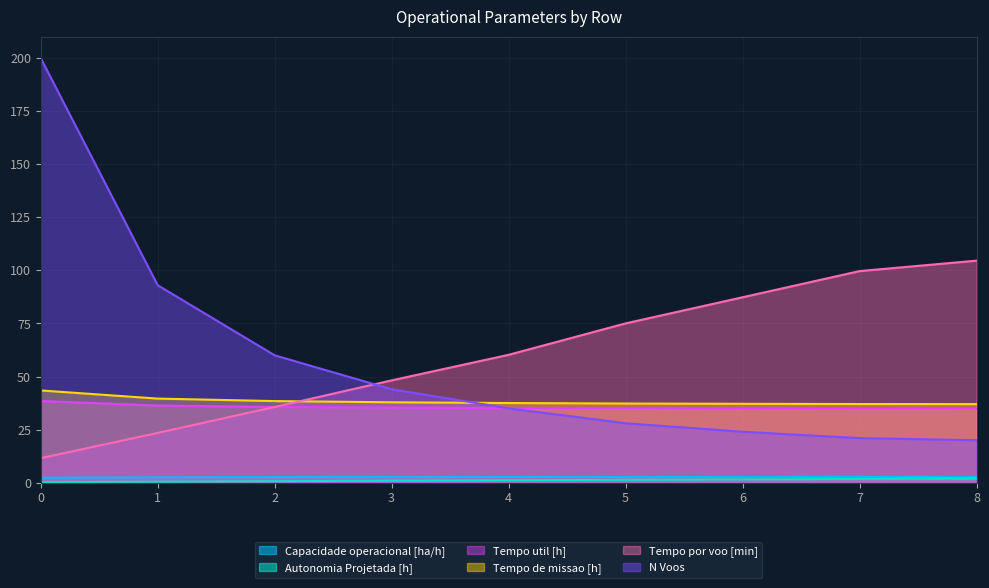

True or false: Tempo de missao [h] and Capacidade operacional [ha/h] cross at least once.

False